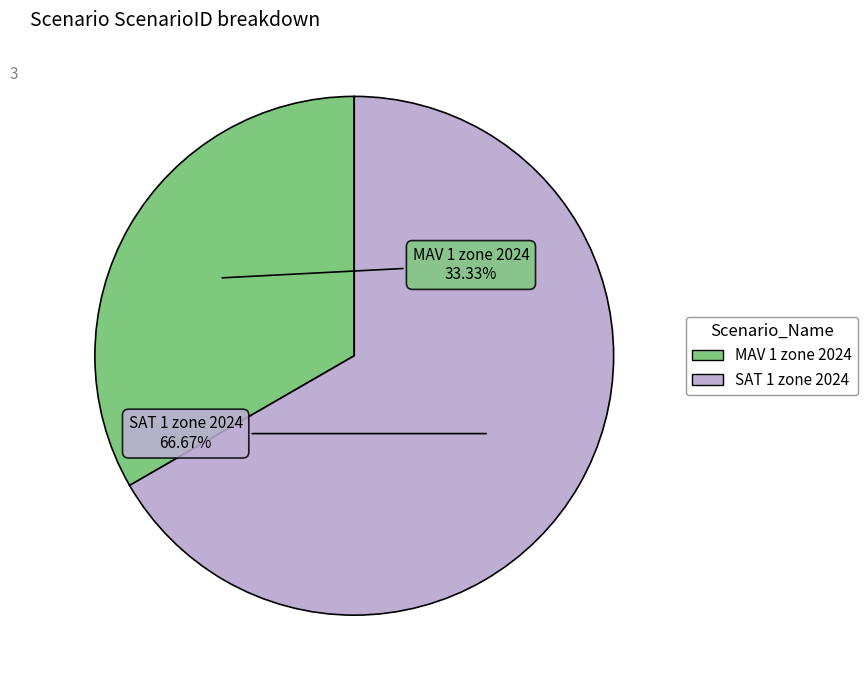

Is there any slice that represents more than half of the pie?

Yes